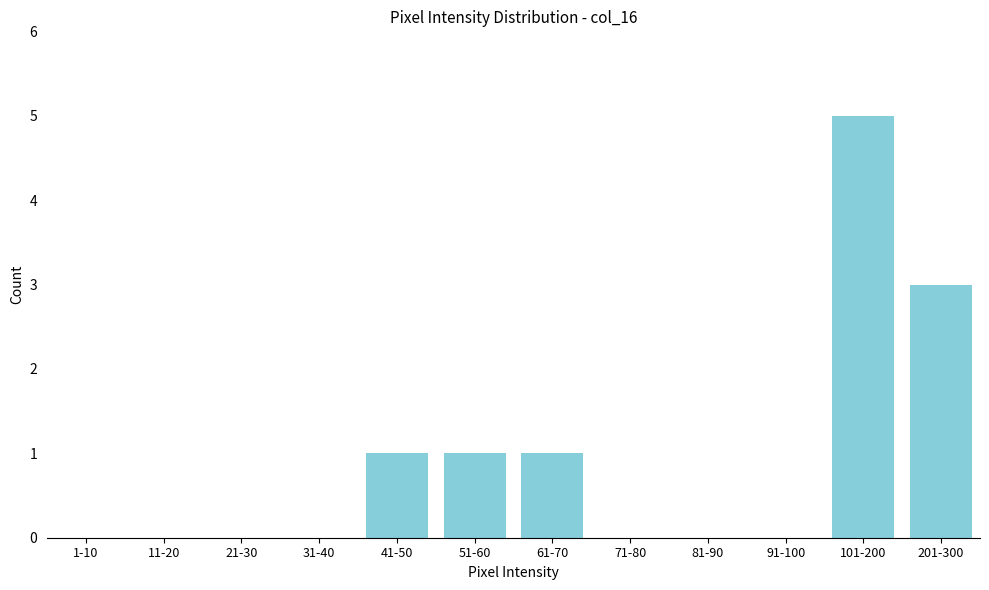

Reading left to right, transcribe all the data shown in this chart.

1-10=0	11-20=0	21-30=0	31-40=0	41-50=1	51-60=1	61-70=1	71-80=0	81-90=0	91-100=0	101-200=5	201-300=3